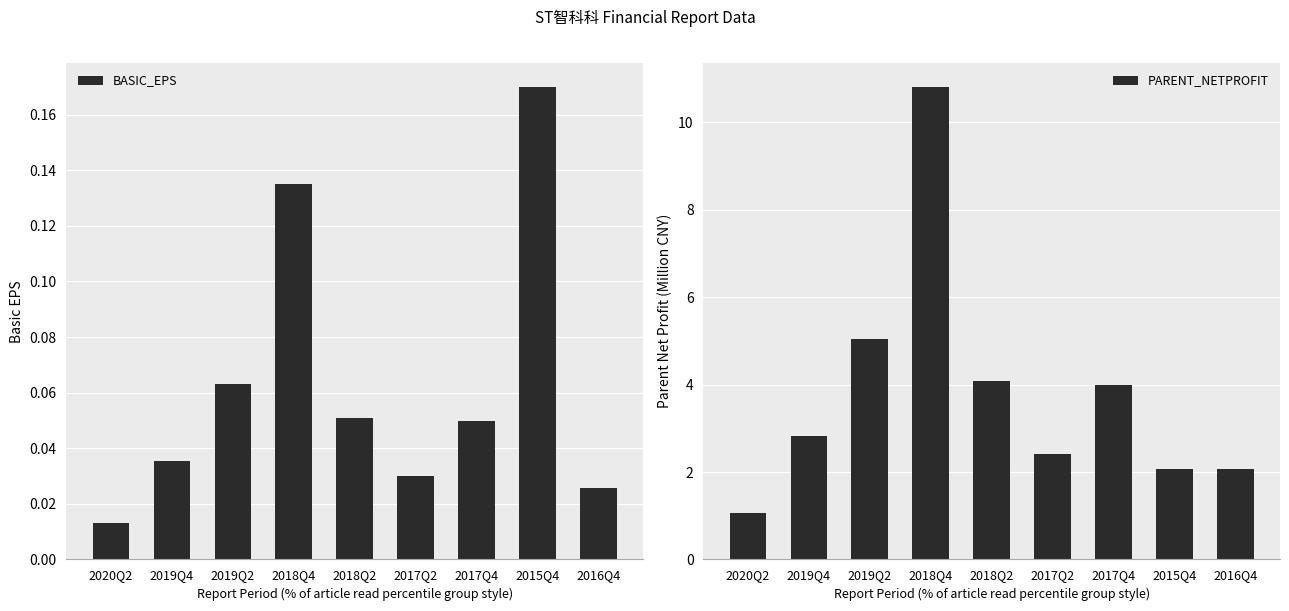

Are the bars horizontal?

No